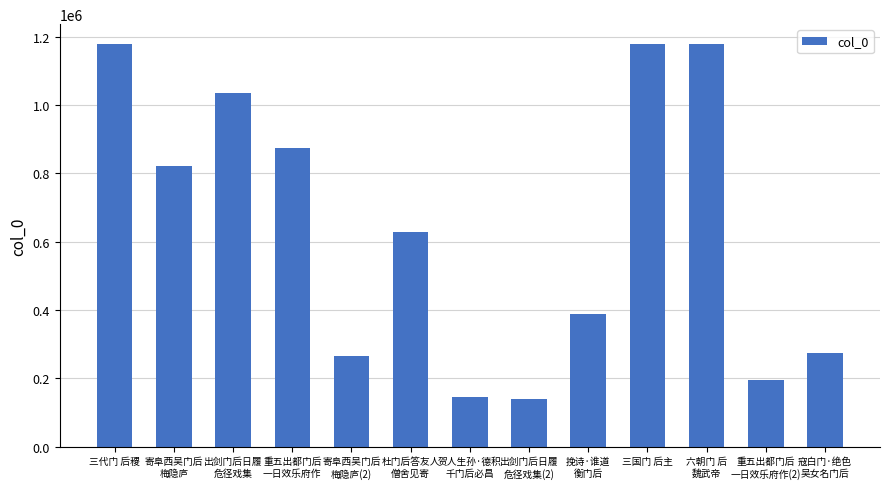

What is the ratio of the value at 挽诗·谁道
衡门后 to the value at 出剑门后日履
危径戏集?

0.4